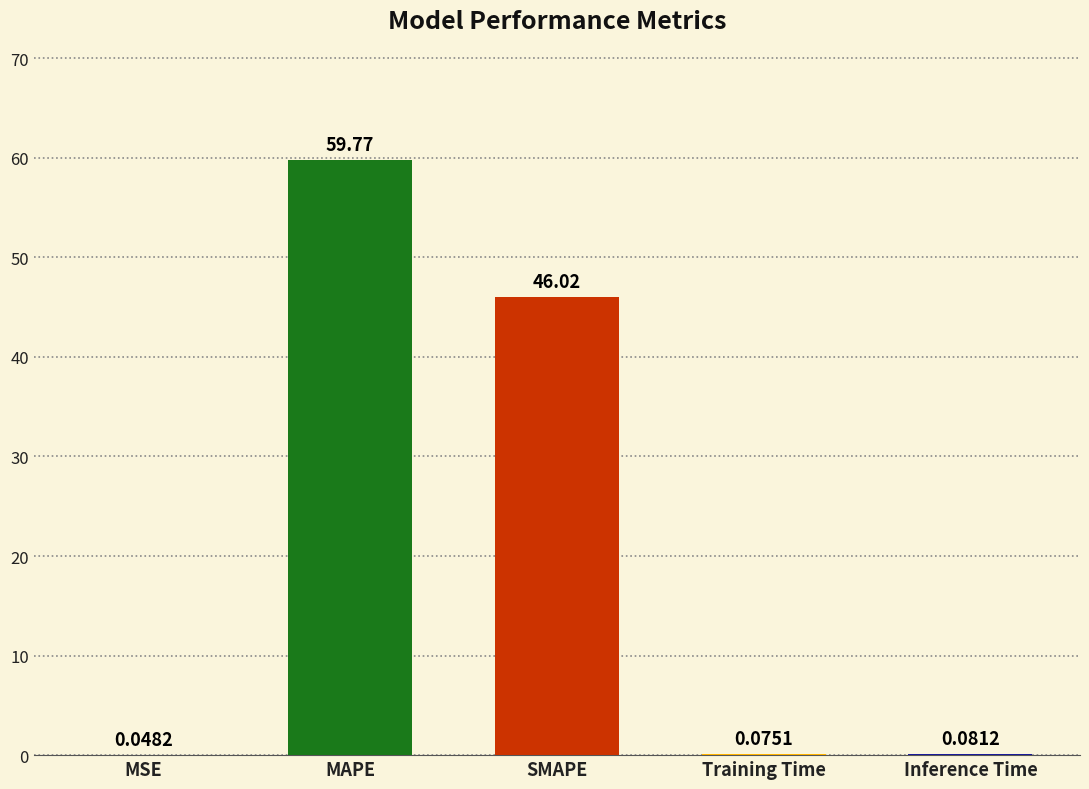

Which label corresponds to the largest value in the chart?

MAPE